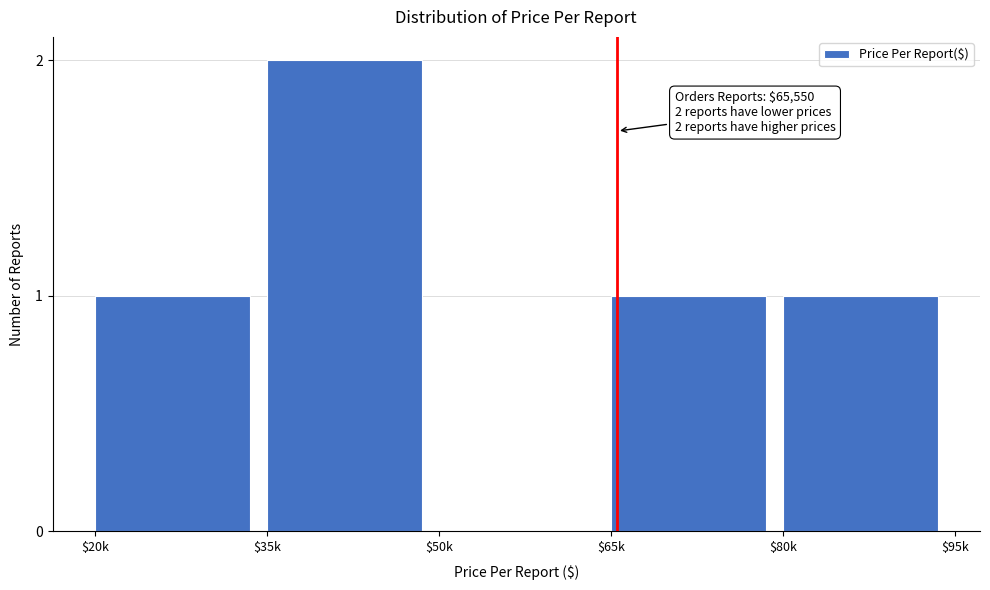

What is the sum of all values?

5